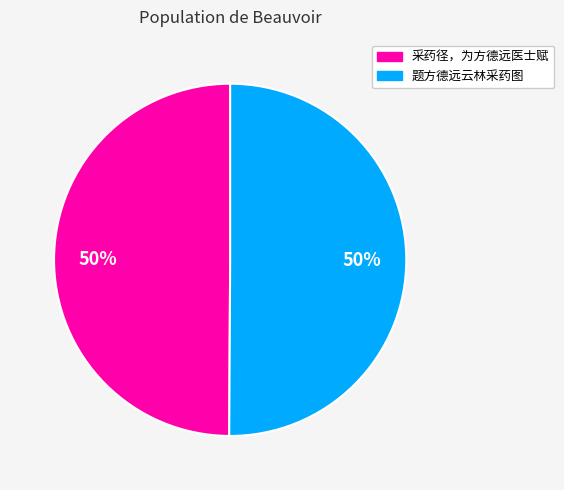

Do 采药径，为方德远医士赋 and 题方德远云林采药图 together represent more than half of the pie?

Yes